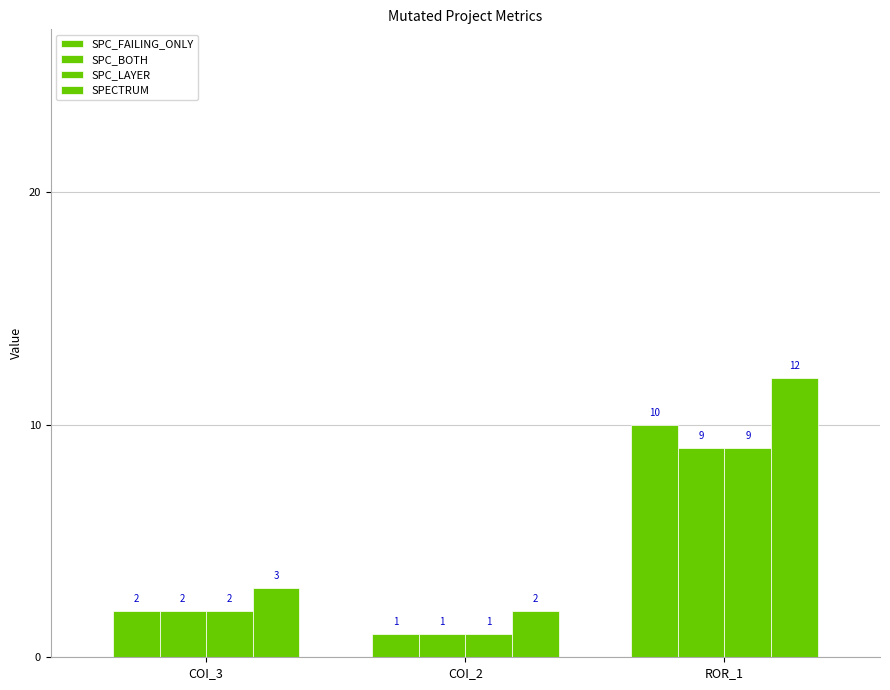

Where is SPECTRUM nearest to the value 7?

COI_3